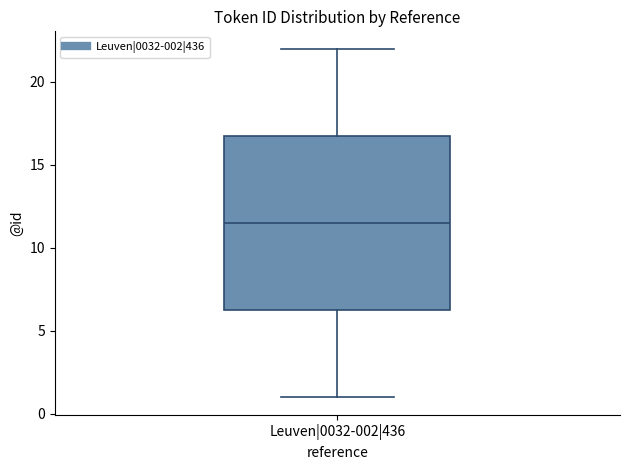

Transcribe this box plot: give where the median line is, the range the box spans, and where the two whiskers end, as read against the y-axis. The values are not printed on the chart, so give them approximately, as read against the axis.

median 11.5, box 6.5 to 17.0, whiskers 1.0 to 22.0